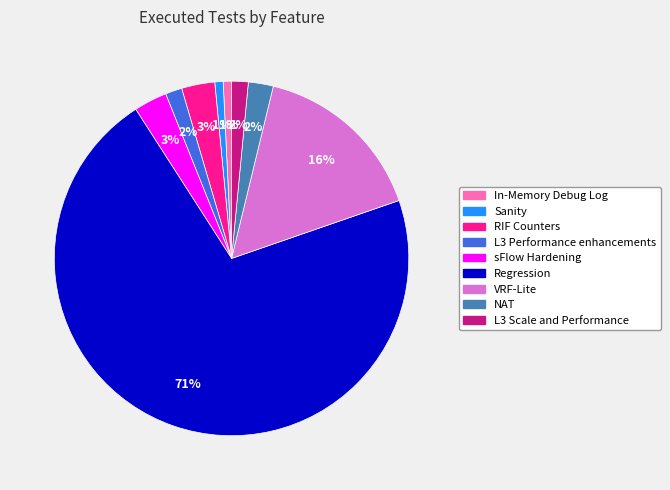

To the nearest percent, what portion does sFlow Hardening represent?

3%